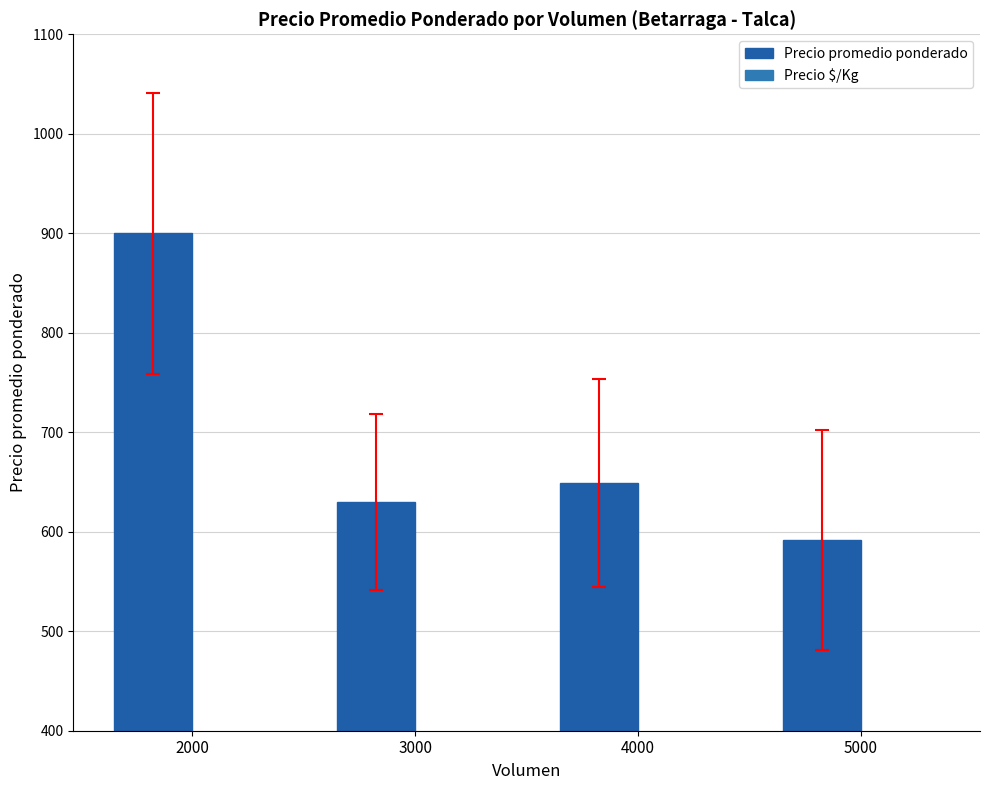

List the series in order of their overall mean, highest first.

Precio promedio ponderado, Precio $/Kg